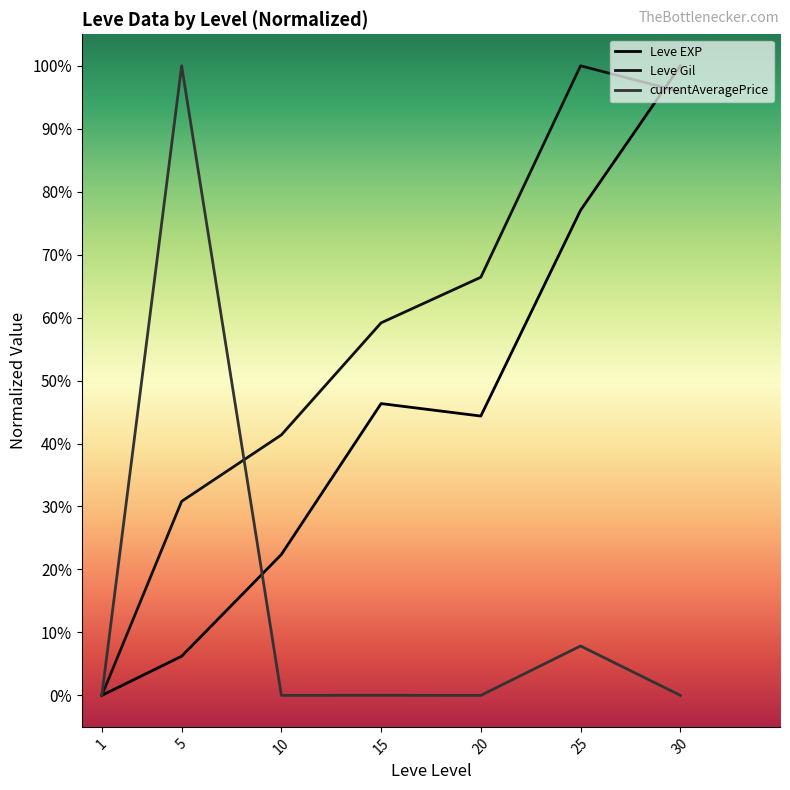

What is the difference between the maximum and minimum values in the Leve Gil series?

1.0